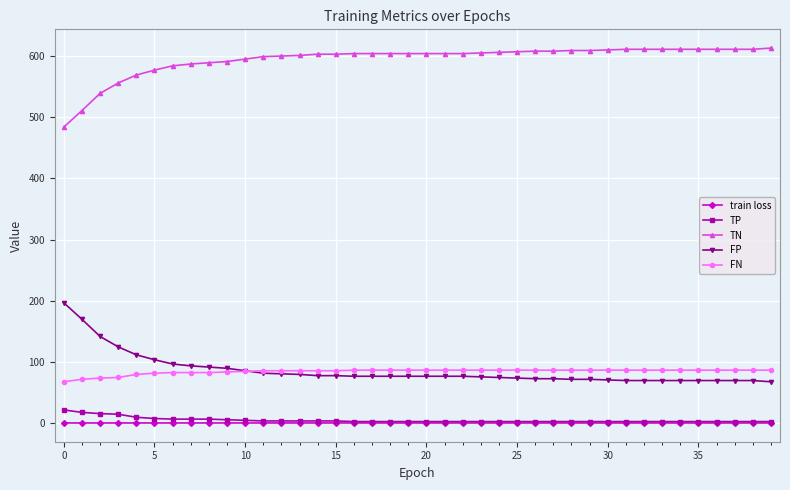

What is the maximum value for TN?

613.0